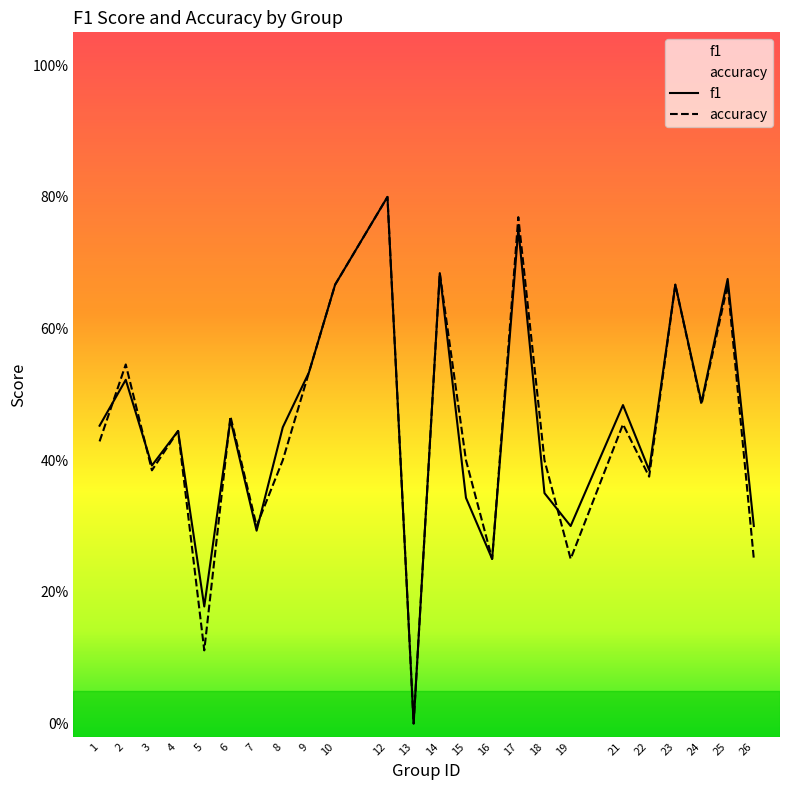

Rank the series by their maximum value, from highest to lowest.

f1, accuracy